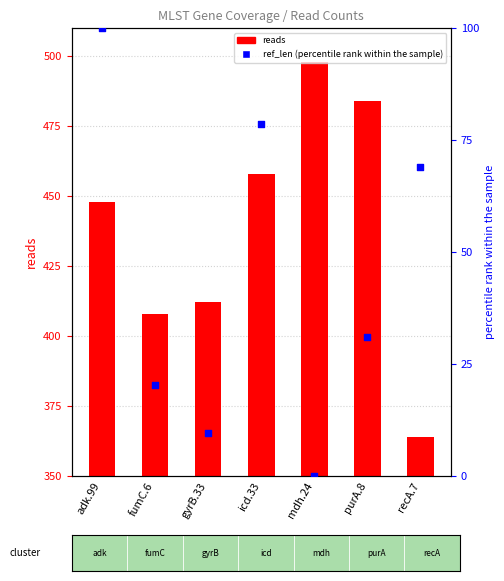

Is the value of ref_len at mdh.24 greater than the value of reads at adk.99?

No